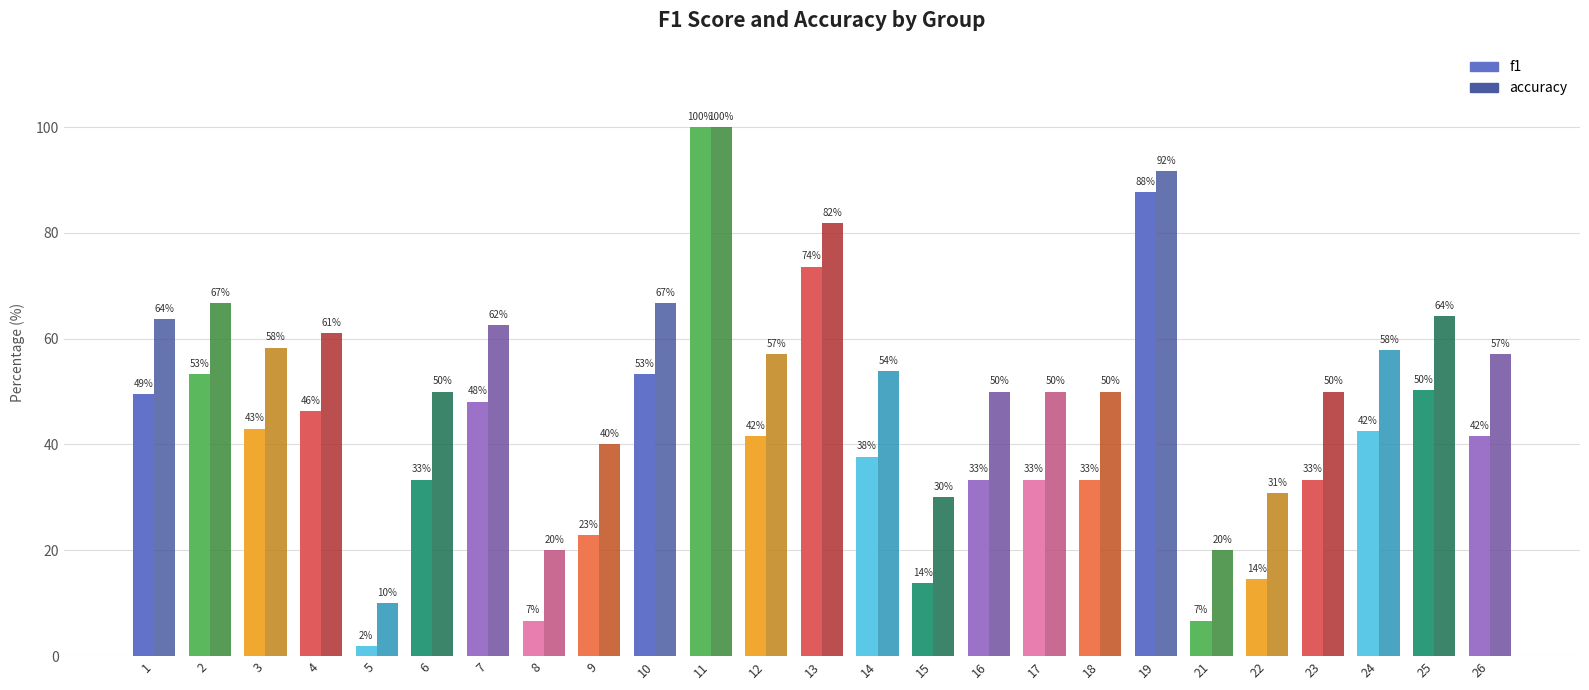

Reading left to right, what are all the values shown in this chart?

f1: 0.5	0.5	0.4	0.5	0.0	0.3	0.5	0.1	0.2	0.5	1.0	0.4	0.7	0.4	0.1	0.3	0.3	0.3	0.9	0.1	0.1	0.3	0.4	0.5	0.4
accuracy: 0.6	0.7	0.6	0.6	0.1	0.5	0.6	0.2	0.4	0.7	1.0	0.6	0.8	0.5	0.3	0.5	0.5	0.5	0.9	0.2	0.3	0.5	0.6	0.6	0.6